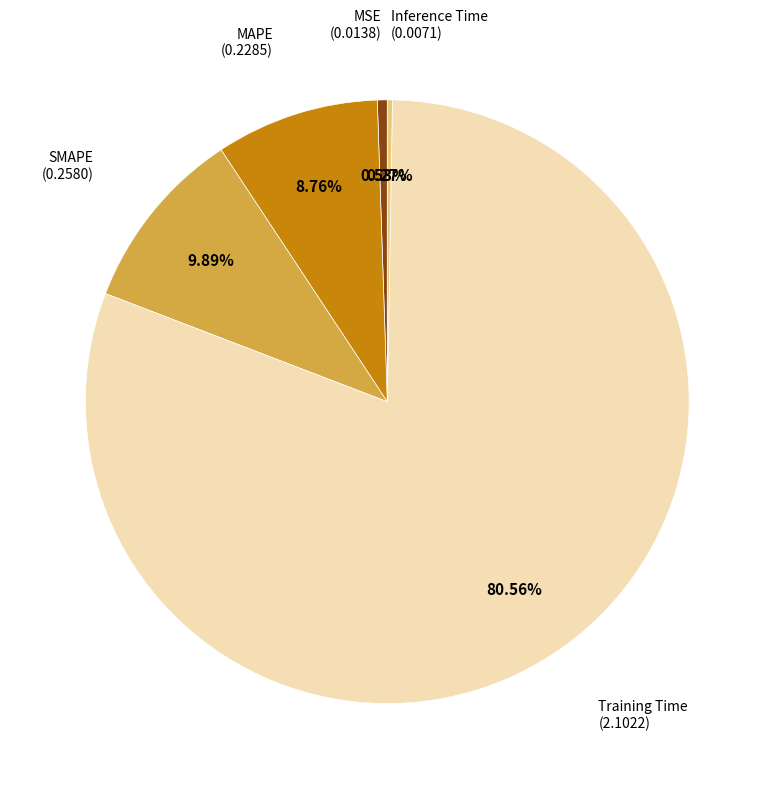

To the nearest percent, what is the difference between the largest and smallest slice percentages?

80%